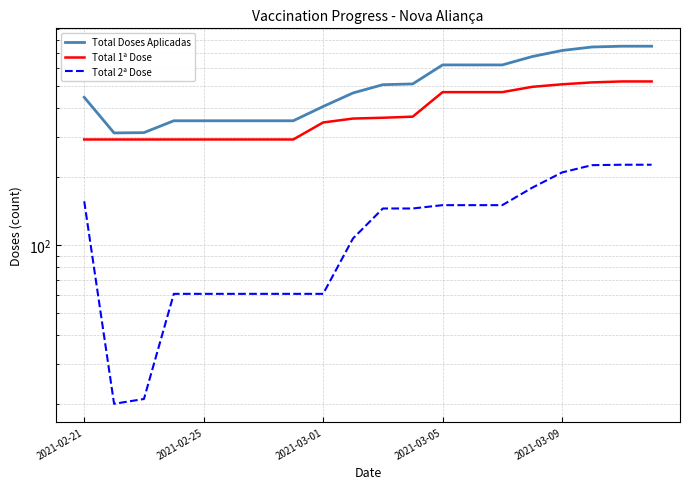

What is the sum of all Total 2ª Dose values?

2475